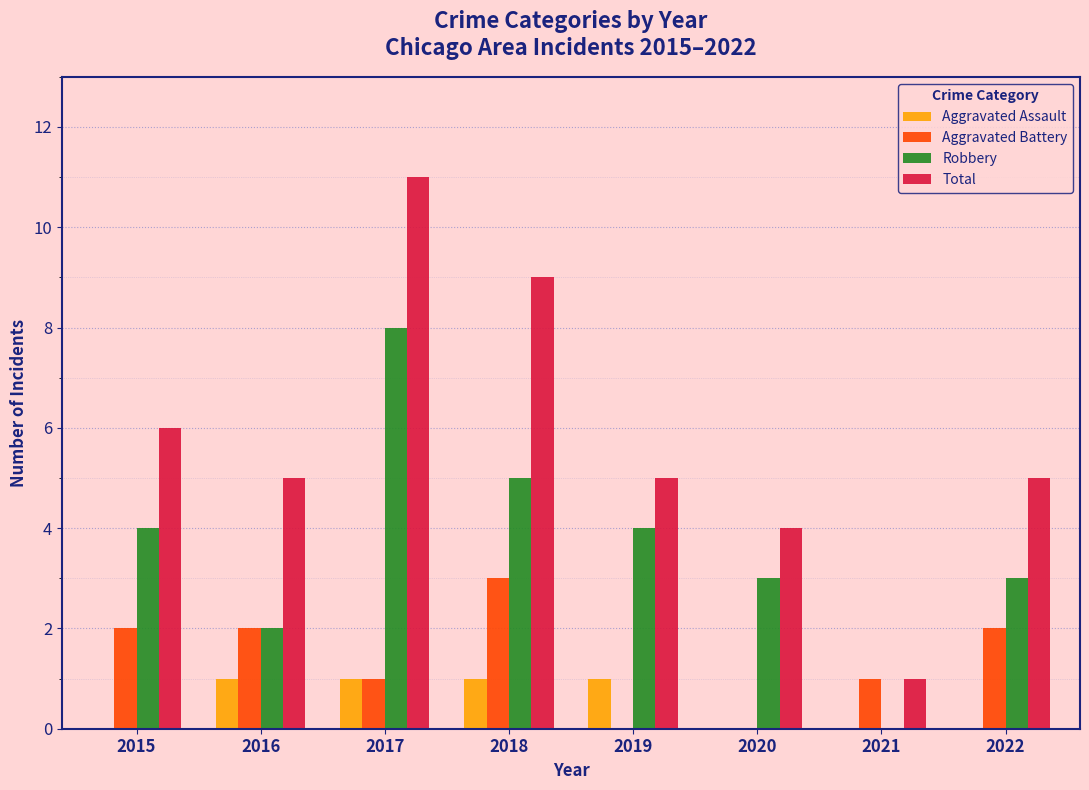

Reading right to left, extract all data points from this chart.

Aggravated Assault: 0	0	0	1	1	1	1	0
Aggravated Battery: 2	1	0	0	3	1	2	2
Robbery: 3	0	3	4	5	8	2	4
Total: 5	1	4	5	9	11	5	6